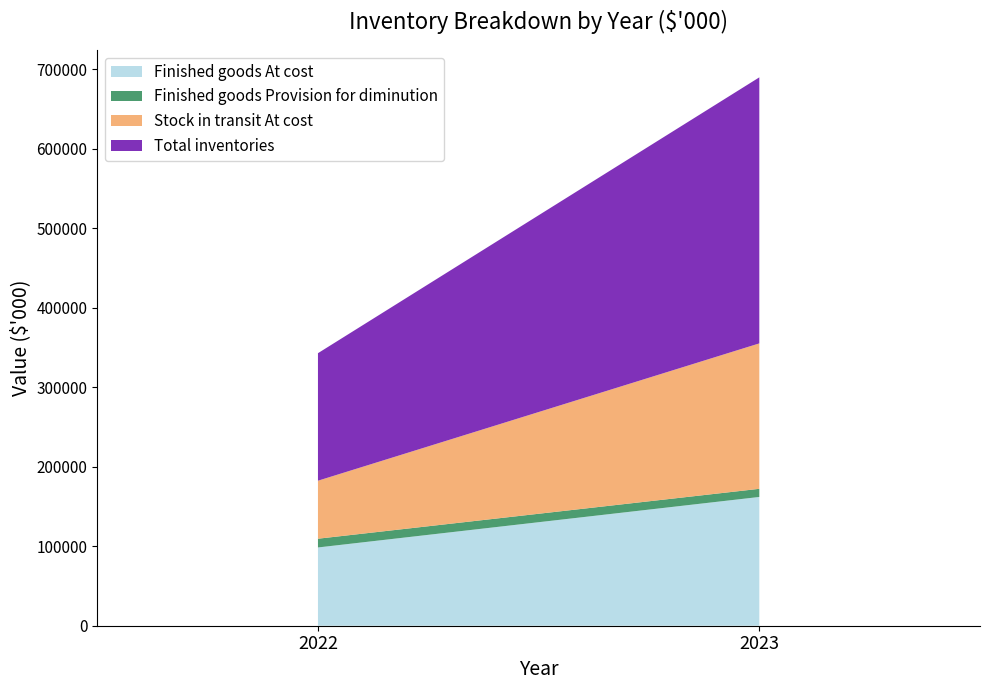

Reading left to right, list all the values displayed in this chart.

Finished goods At cost: 98484	162031
Finished goods Provision for diminution: -11009	-10255
Stock in transit At cost: 72990	183002
Total inventories: 160465	334778